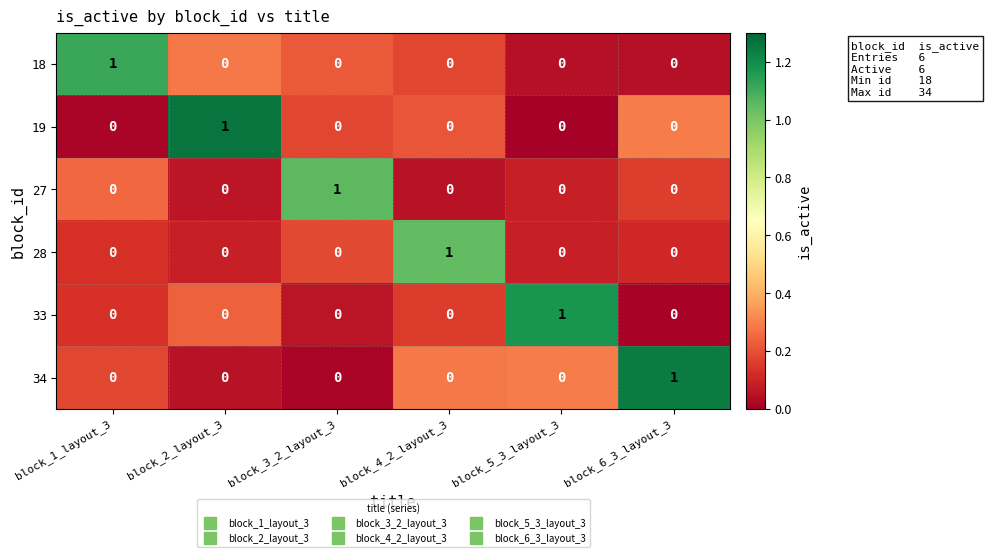

The value of 27 at block_5_3_layout_3 is 0. True or false?

True